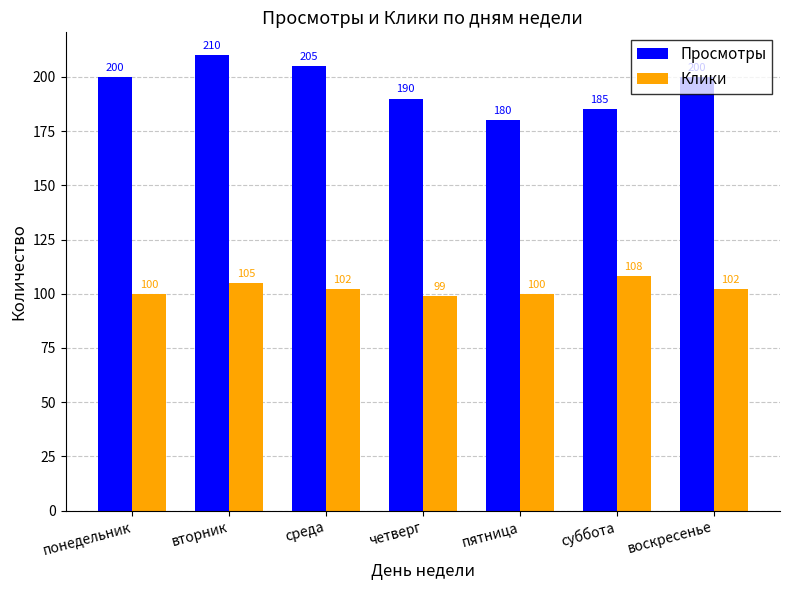

What is the label of the 3rd bar from the right?

пятница